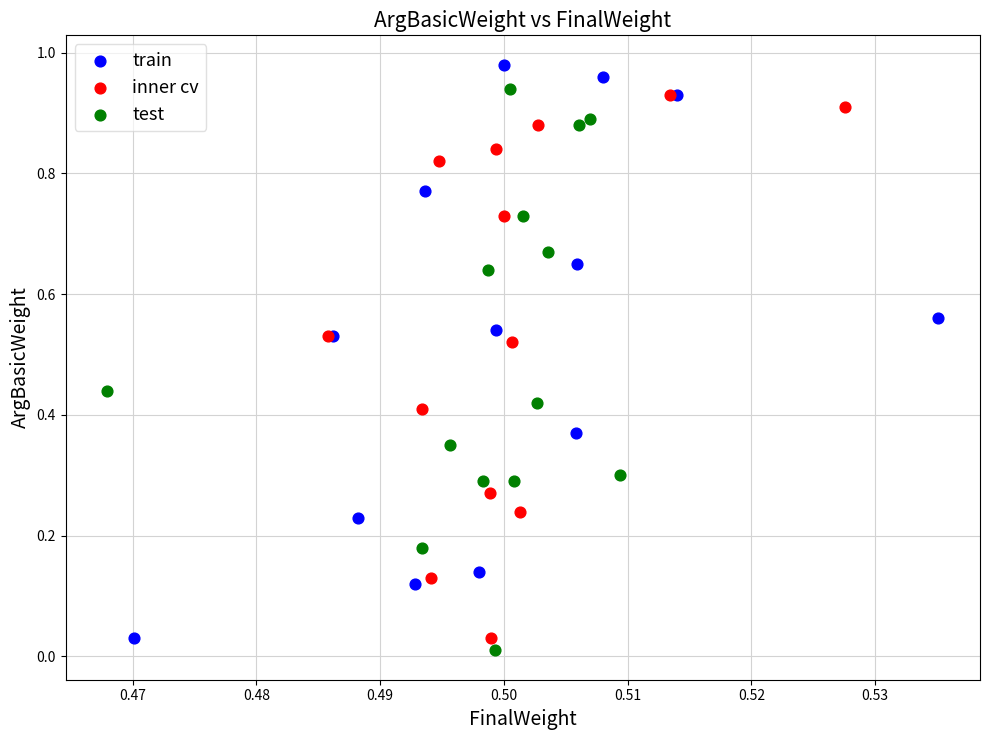

Which series reaches the minimum Y coordinate?

test